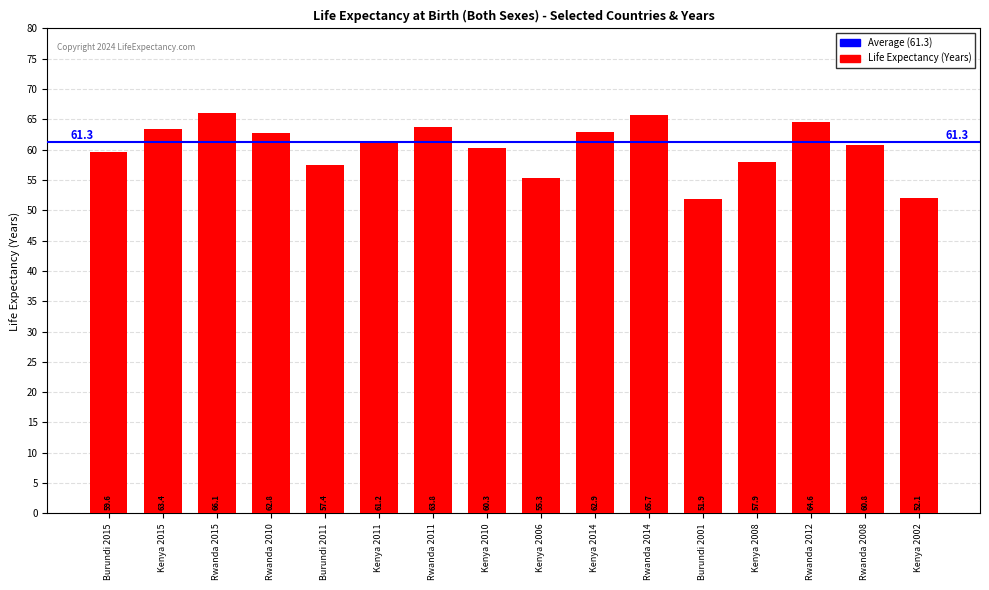

What is the minimum value shown in the chart?

51.9